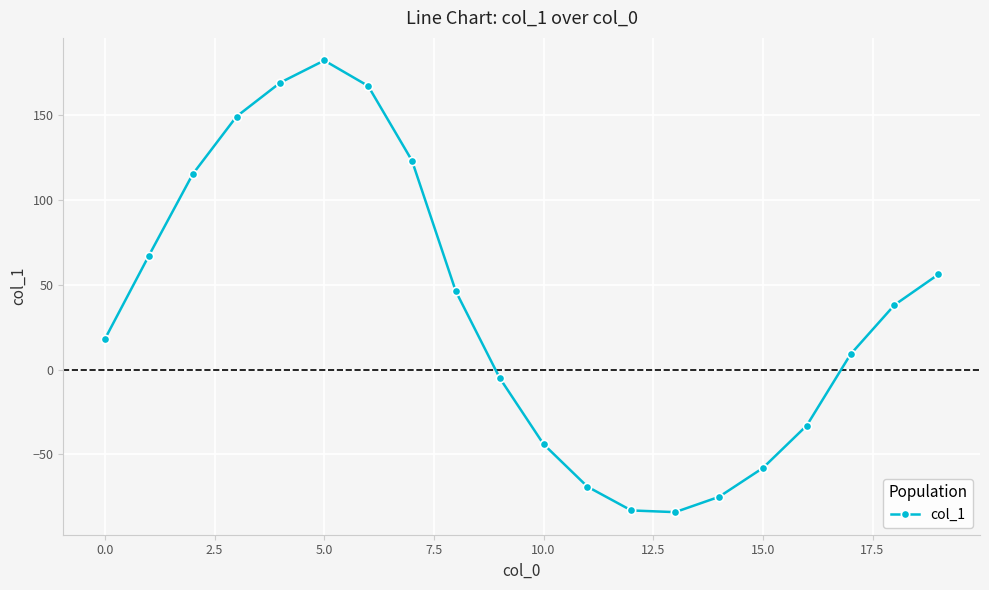

What is the difference between the second highest and second lowest values?

252